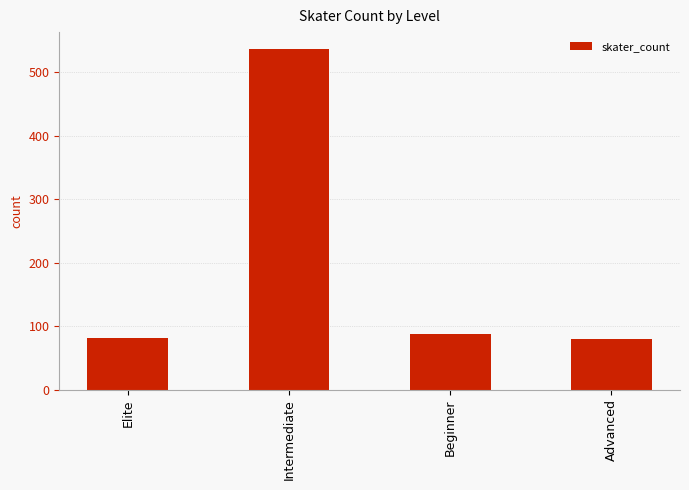

What is the difference between the values at Intermediate and Elite?

455